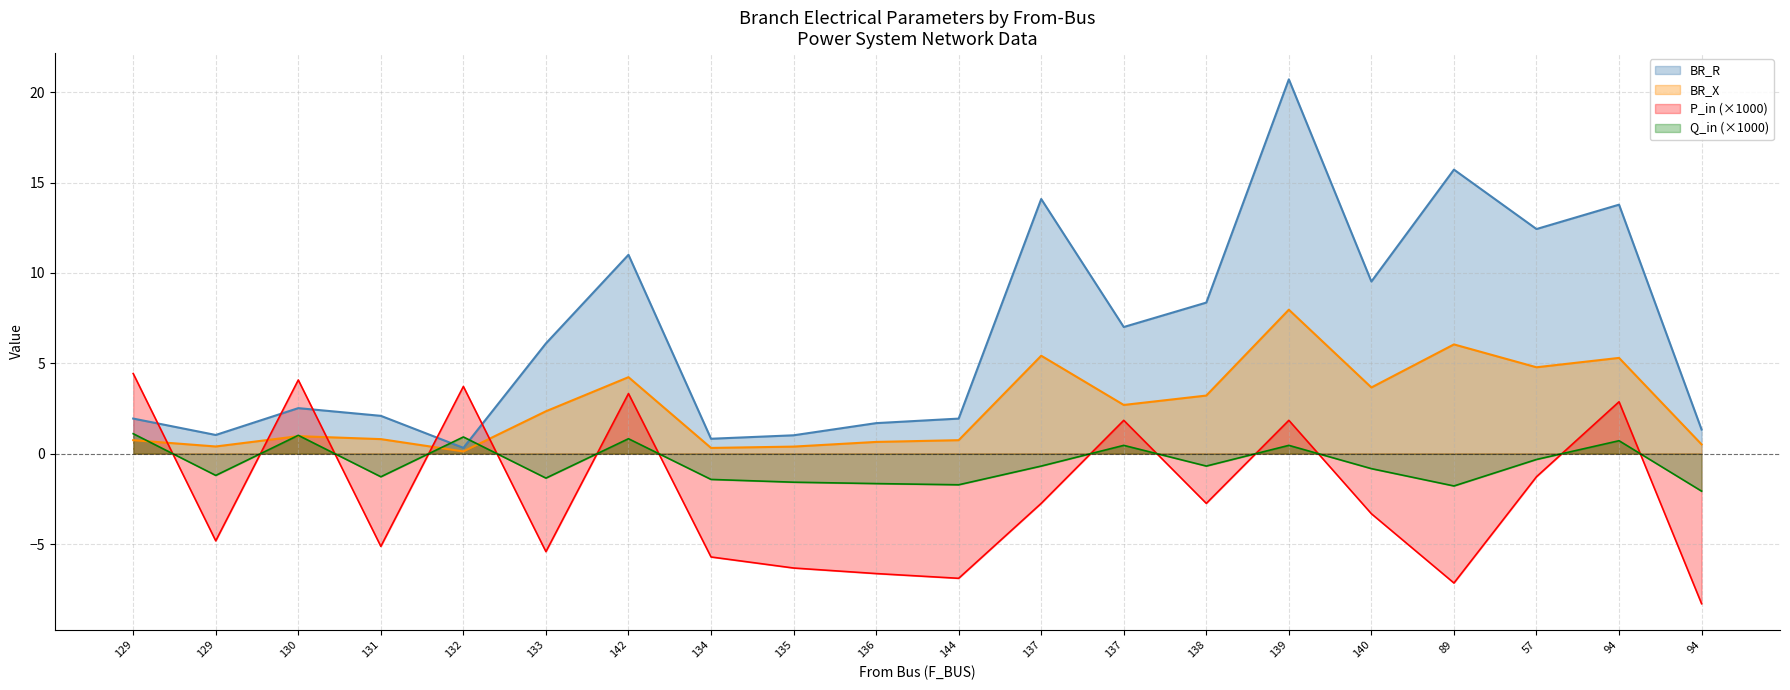

Where is the first local maximum for BR_R?

130